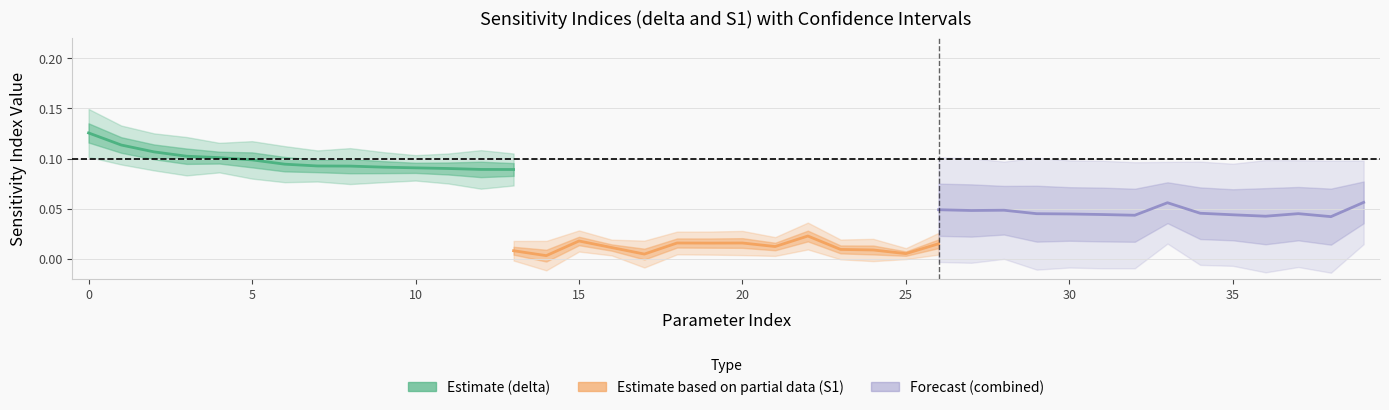

Rank the series by their maximum value, from highest to lowest.

Estimate (delta), Forecast (combined), Estimate based on partial data (S1)